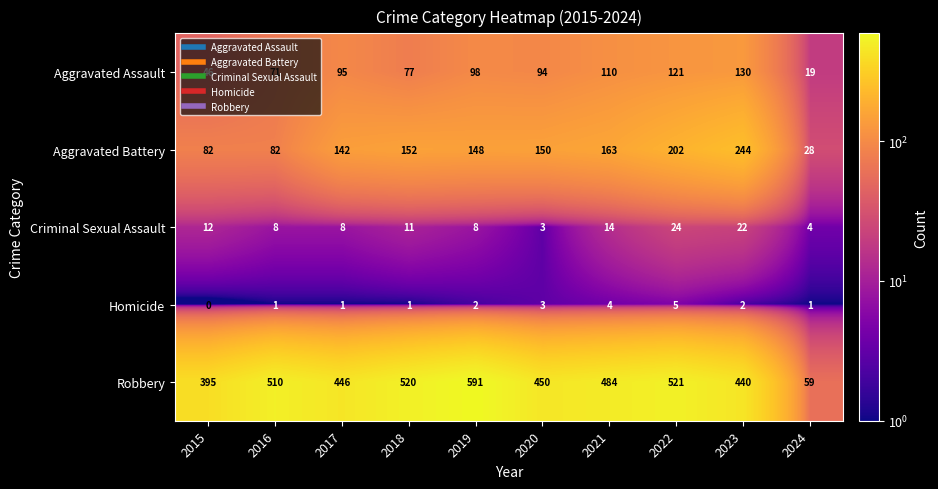

List the series in order of their peak value, lowest first.

Homicide, Criminal Sexual Assault, Aggravated Assault, Aggravated Battery, Robbery